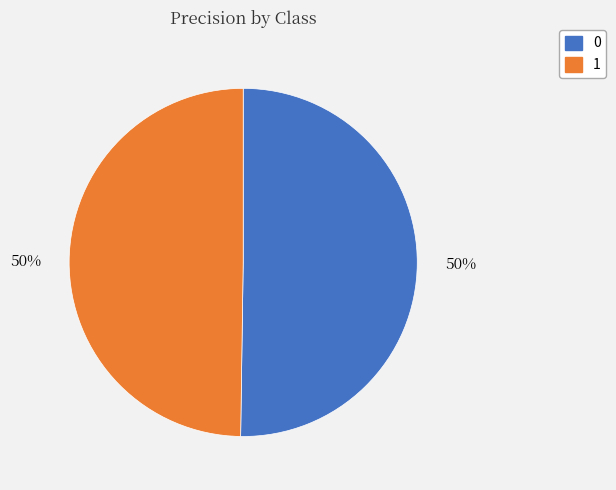

How many slices are in this pie chart?

2